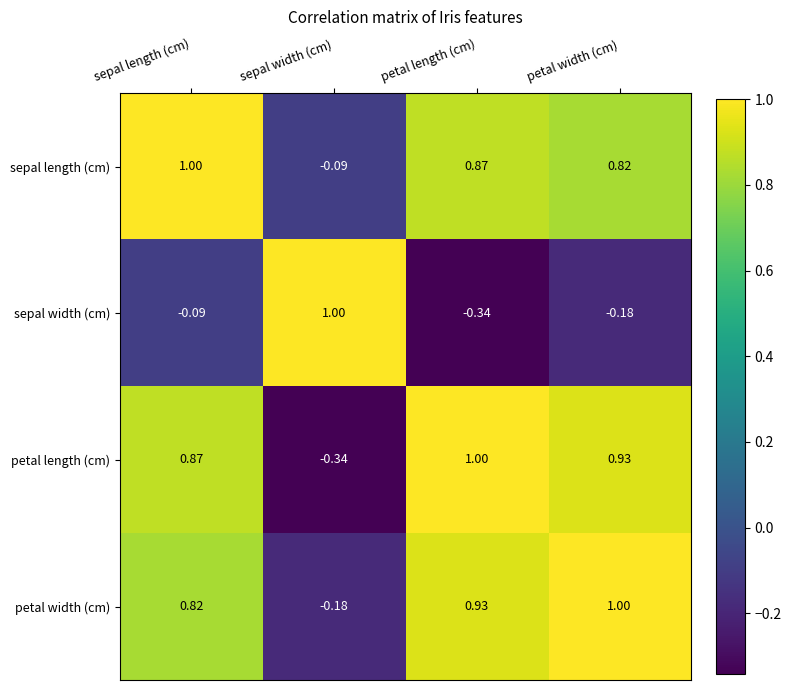

Where does the petal length (cm) series first go above 0?

sepal length (cm)